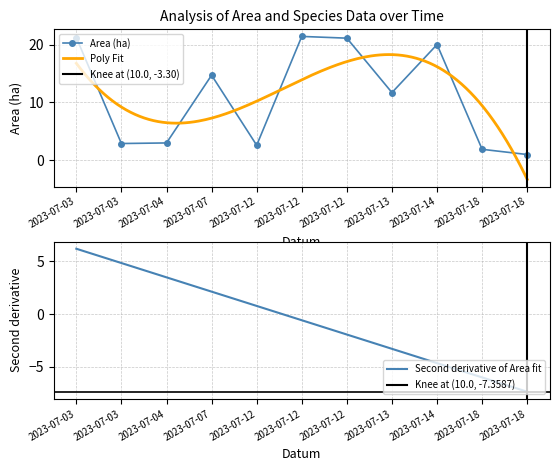

What is the minimum value for Second derivative of Area fit?

-7.4